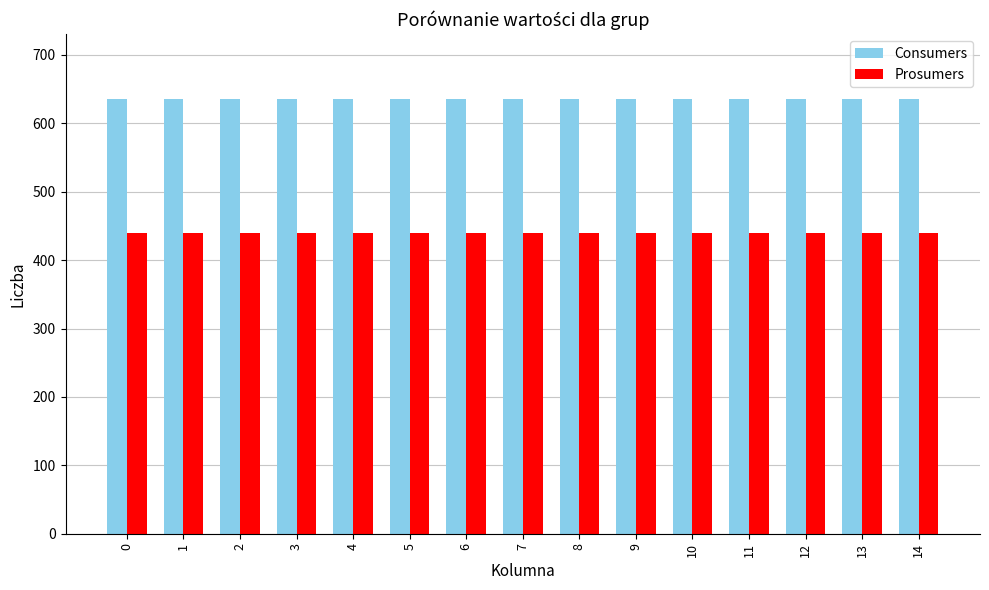

Reading left to right, extract all data points from this chart.

Consumers: 635	635	635	635	635	635	635	635	635	635	635	635	635	635	635
Prosumers: 440	440	440	440	440	440	440	440	440	440	440	440	440	440	440